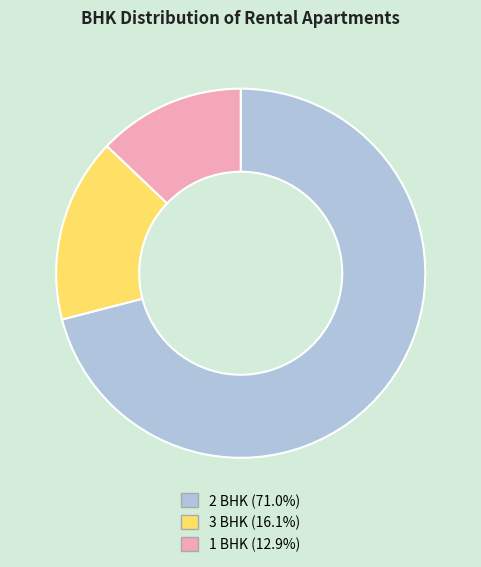

The 3 BHK slice represents 28% of the pie. True or false?

False